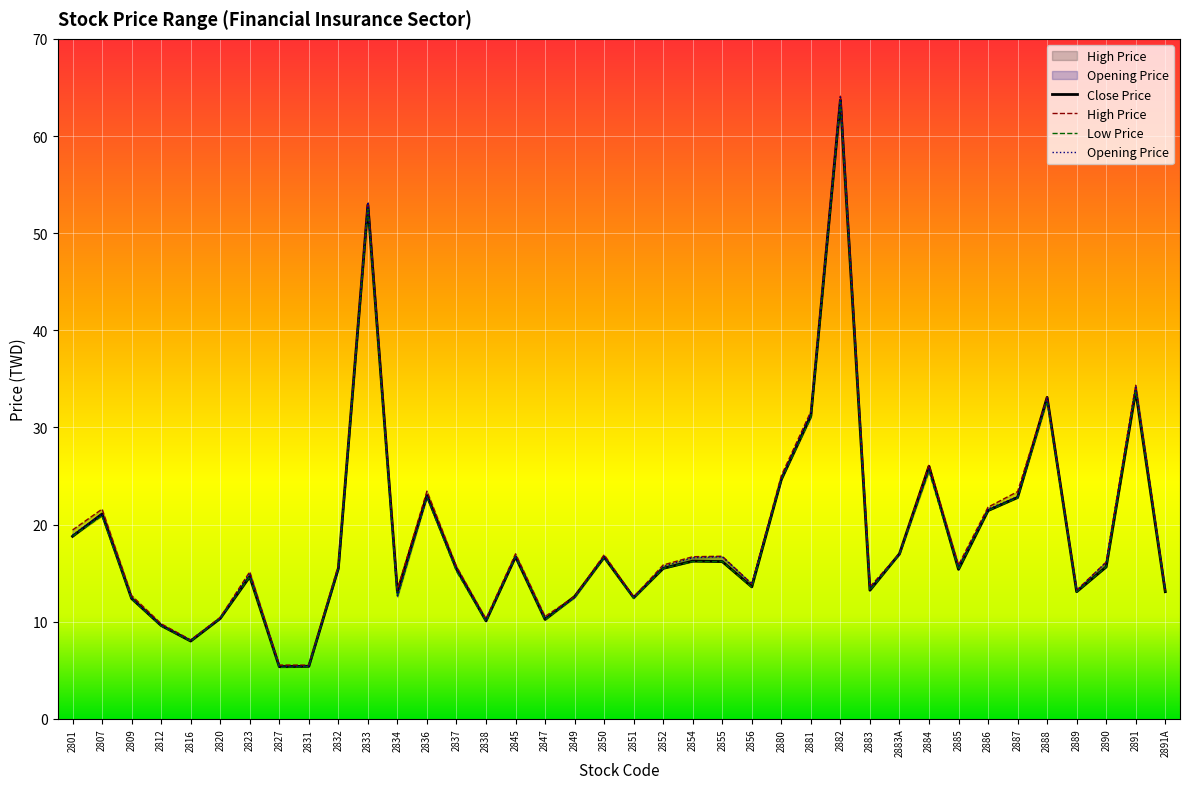

True or false: High Price and Opening Price intersect in this chart.

False